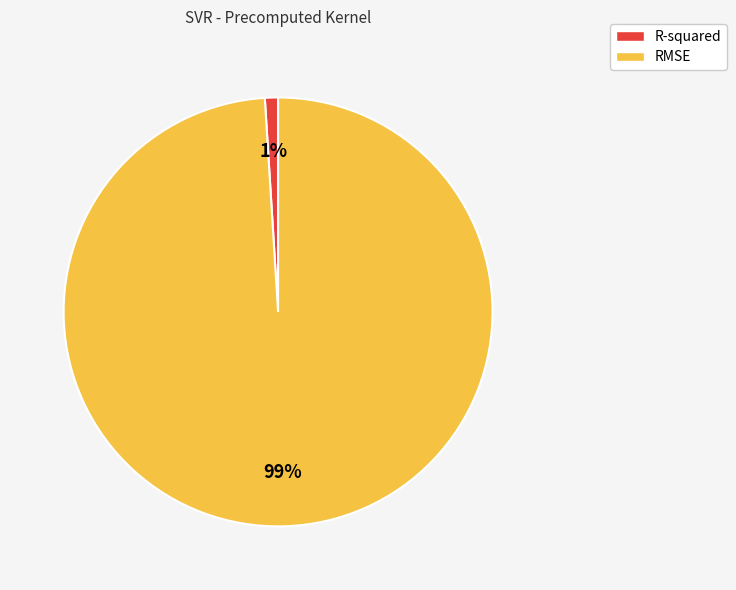

Which category has the smallest portion of the pie?

R-squared